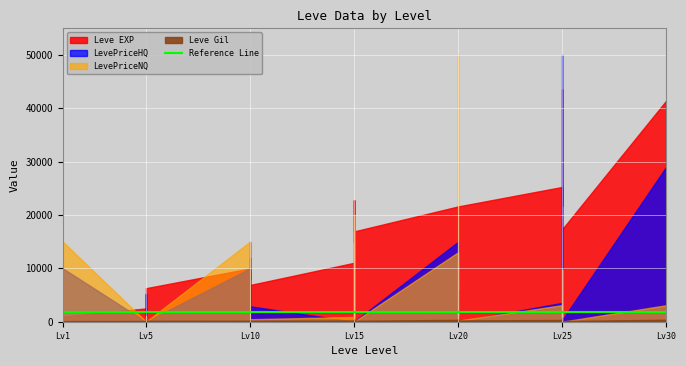

How many values in the LevePriceNQ series exceed 288?

20